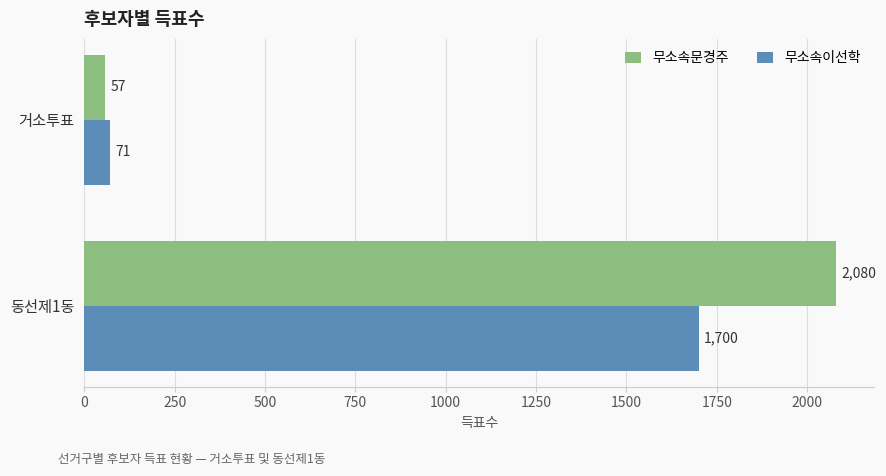

What is the total value across all series at 동선제1동?

3780